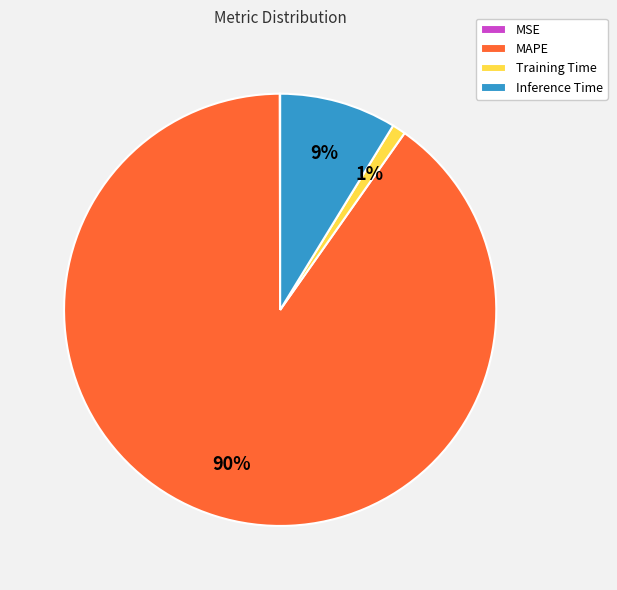

What is the largest slice in the pie chart?

MAPE